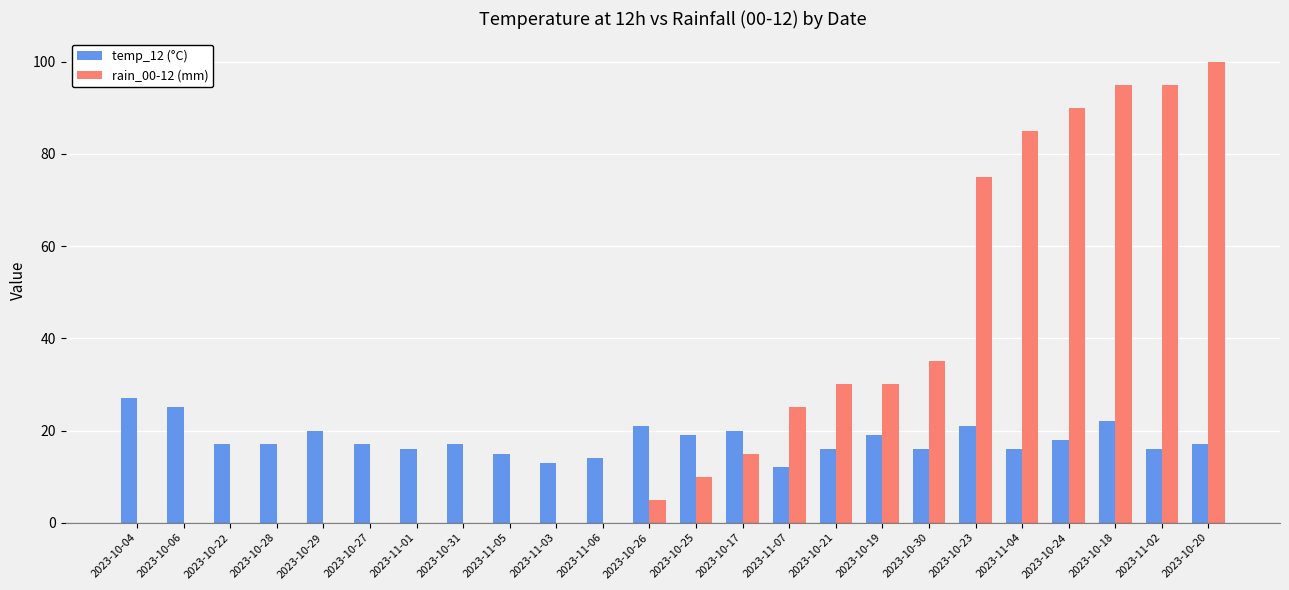

What is the spread (max minus min) of values at 2023-10-26?

16